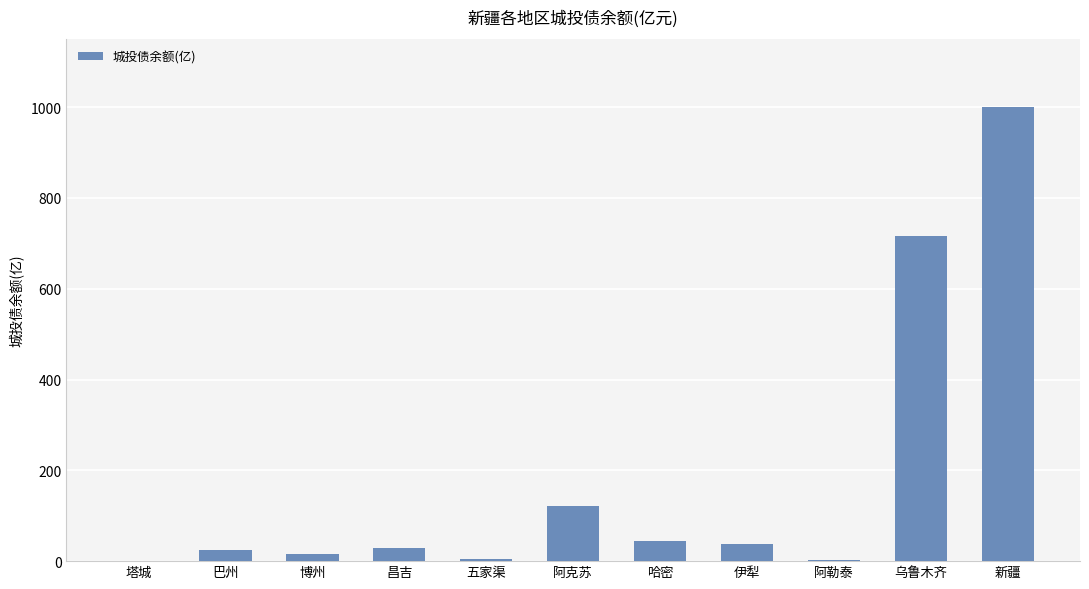

Between 哈密 and 新疆, which is larger?

新疆